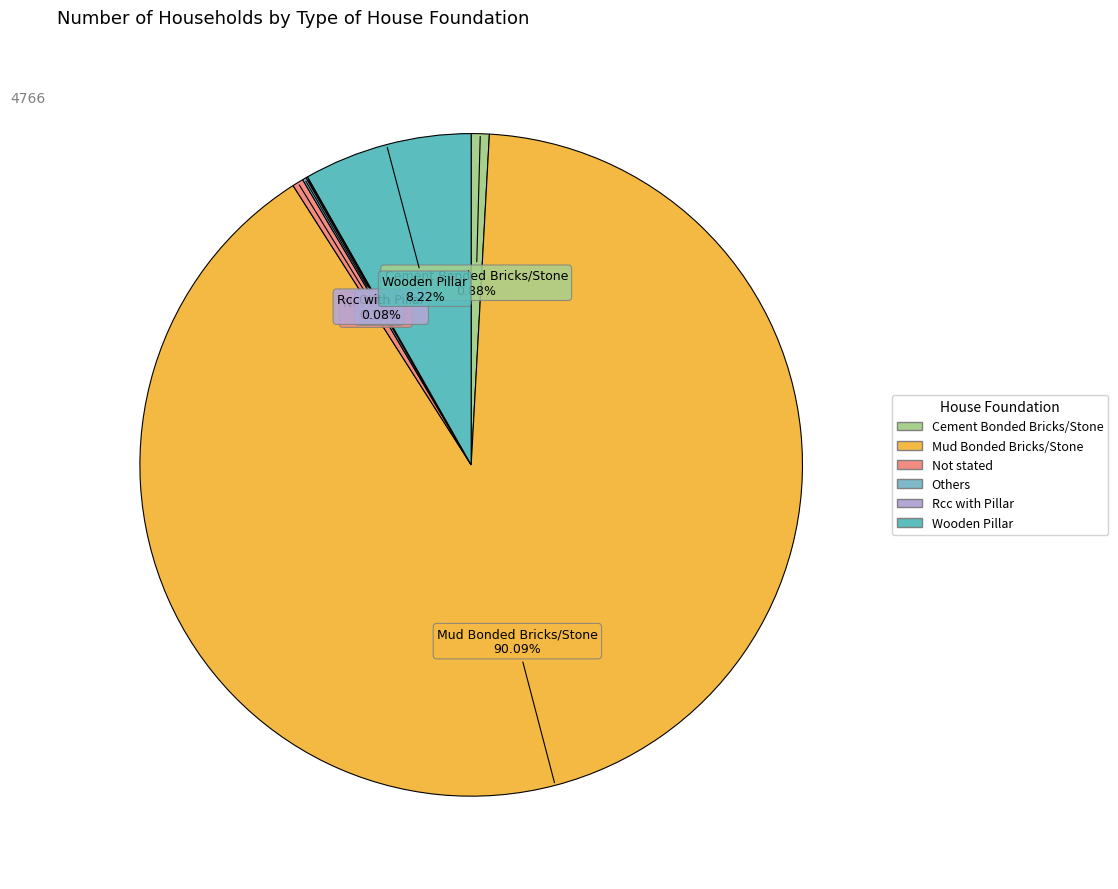

To the nearest percent, what is the combined percentage of Mud Bonded Bricks/Stone and Not stated?

91%